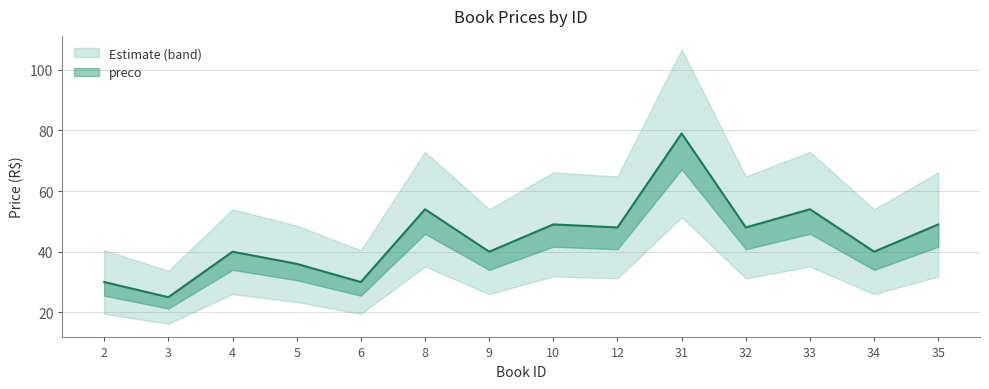

List the labels in order of value, largest first.

31, 8, 33, 10, 35, 12, 32, 4, 9, 34, 5, 2, 6, 3